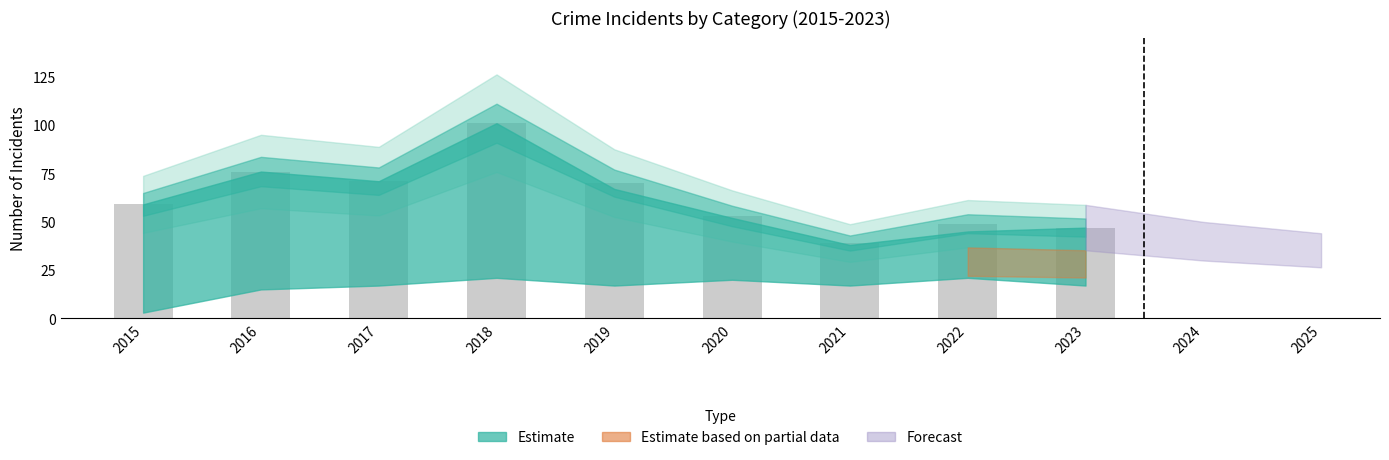

Reading left to right, list all the values displayed in this chart.

59	76	71	101	70	53	39	49	47